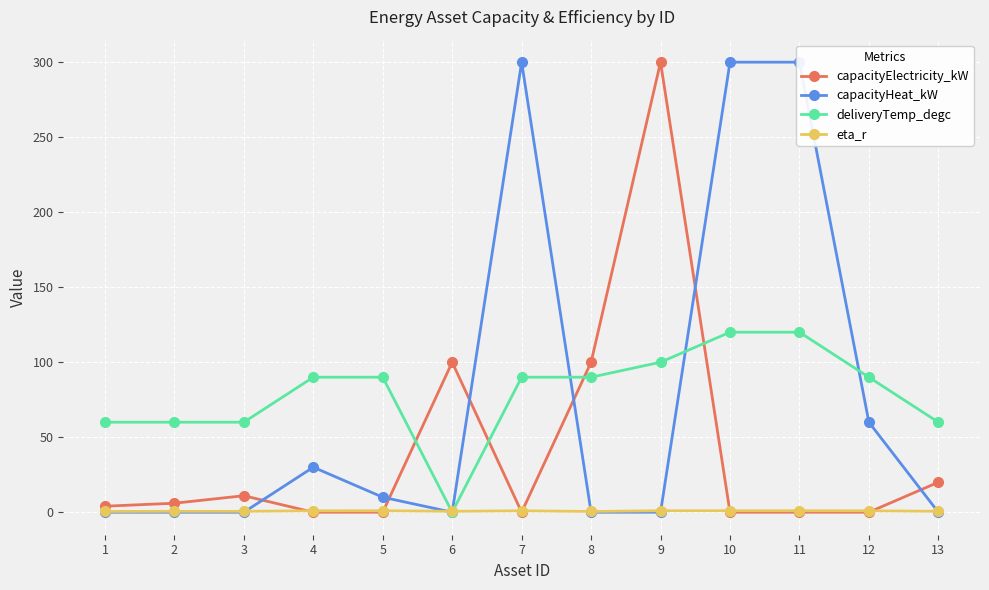

What is the sum of all deliveryTemp_degc values?

1030.0